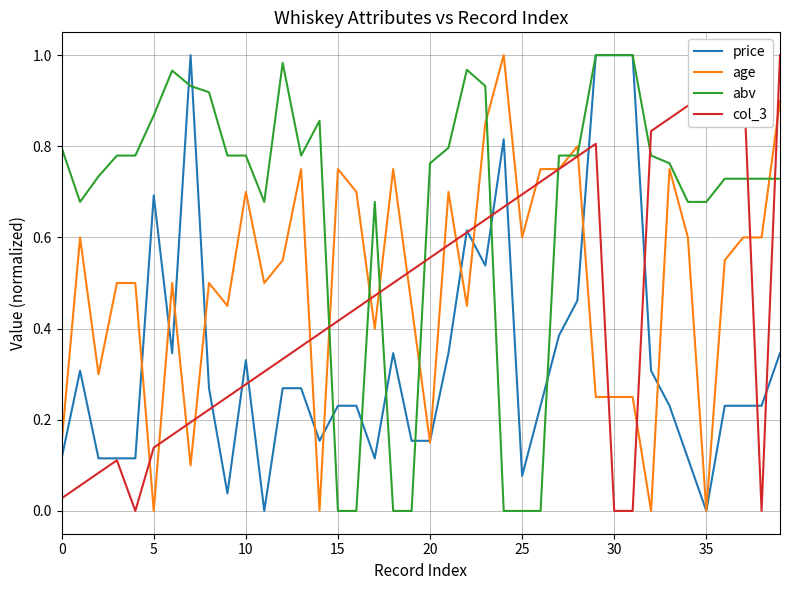

Which series has the largest total across all categories?

abv